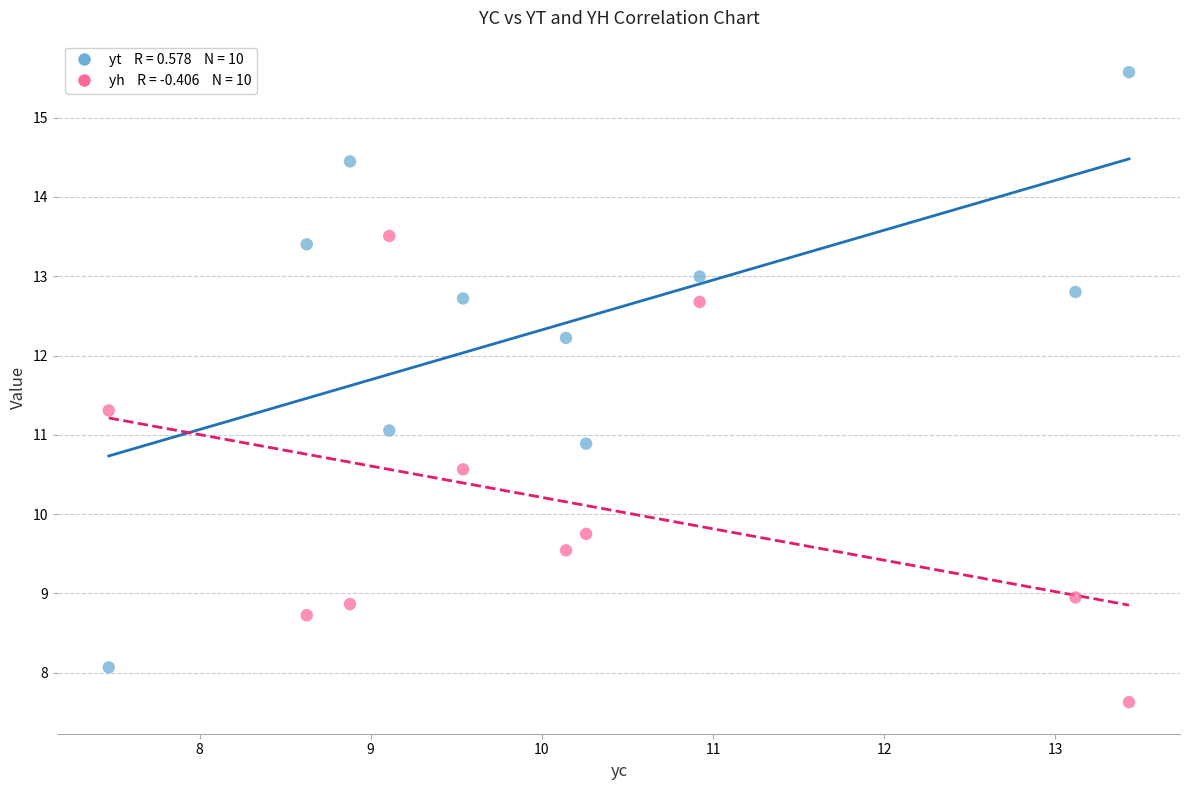

Across all data points, what is the range of X values (max minus min)?

6.0